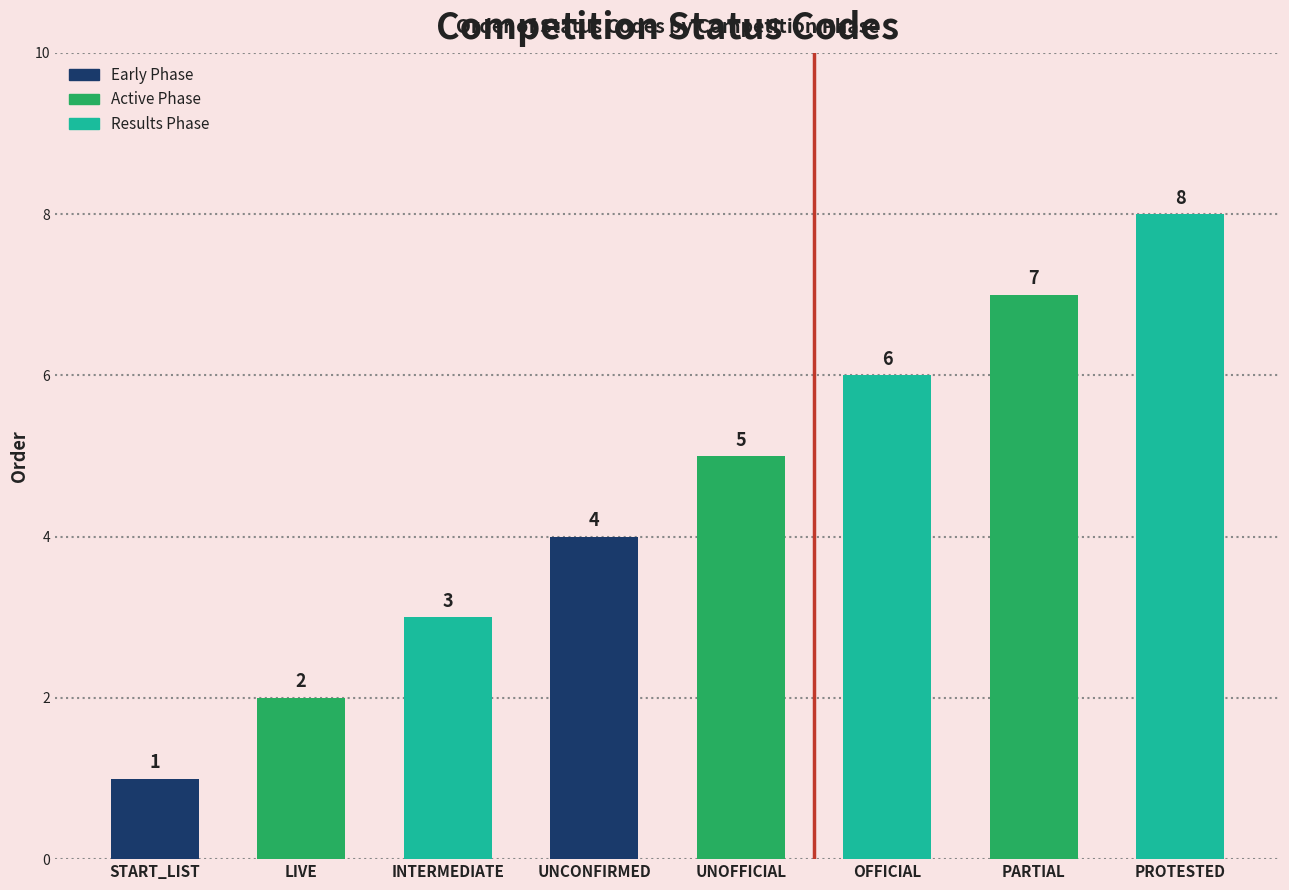

What is the difference between the values at START_LIST and OFFICIAL?

5